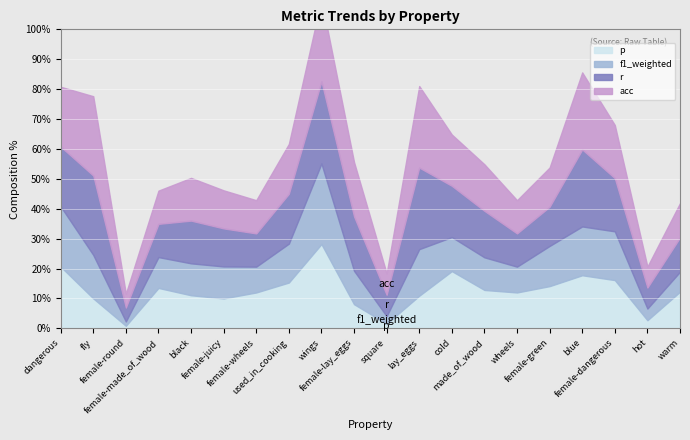

What is the sum of the r values at female-wheels and female-green?

0.2